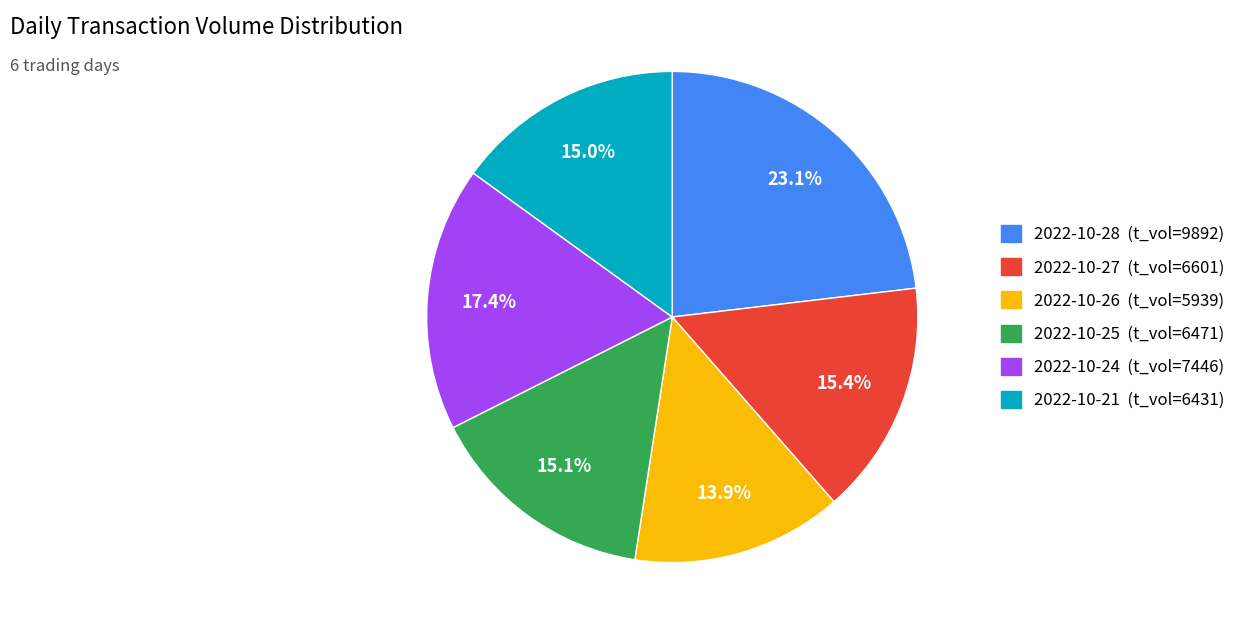

Is there any slice that represents more than half of the pie?

No